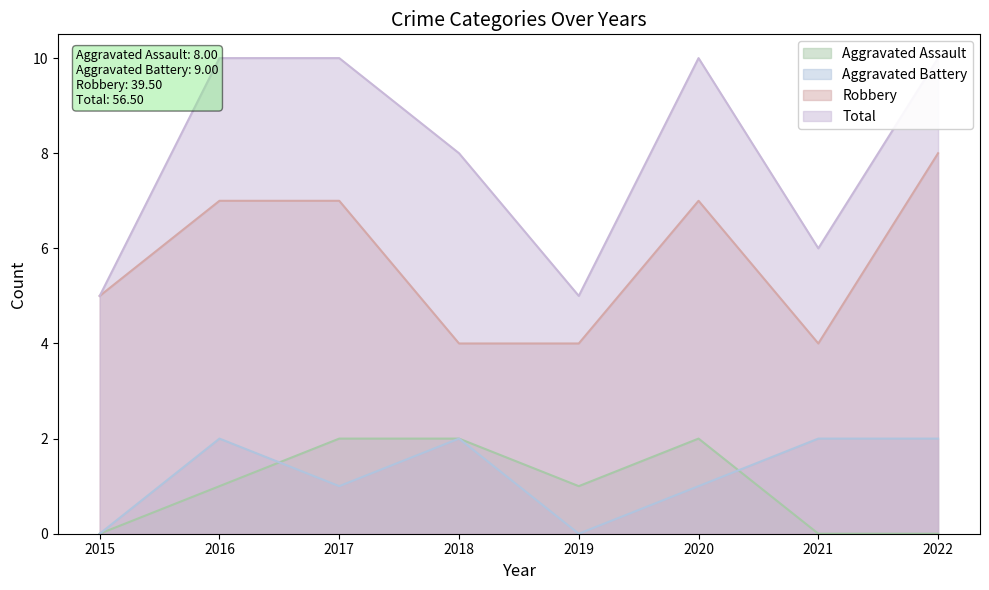

At how many categories does at least one series exceed 1?

8